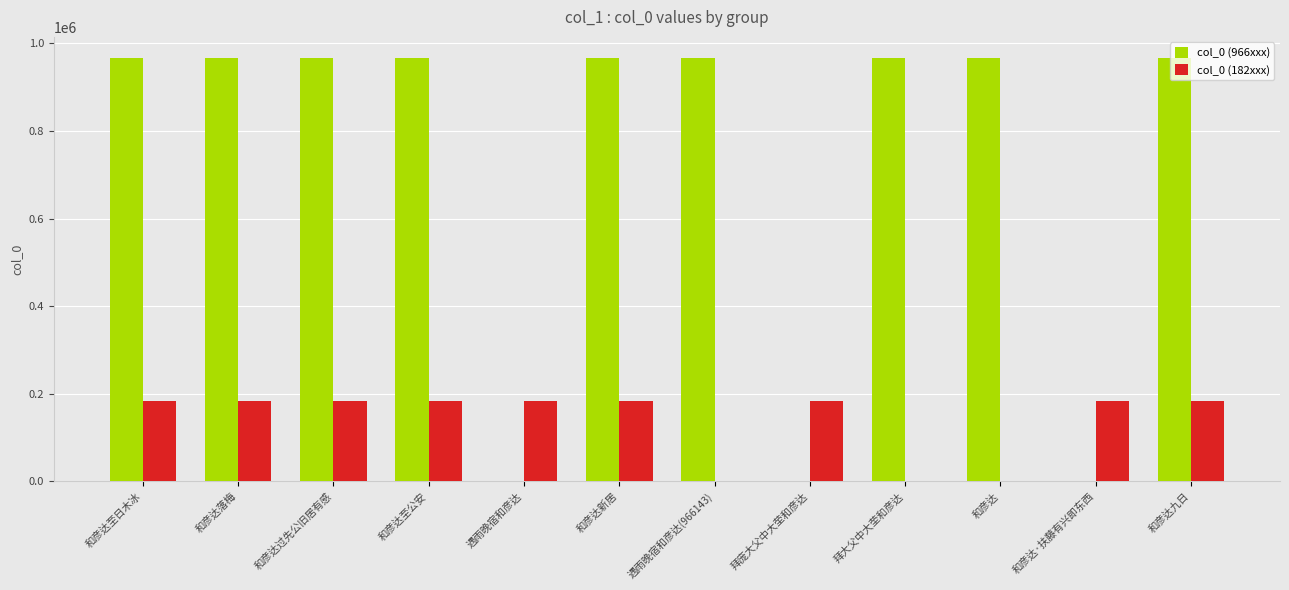

Which series changed the most between 和彦达过先公旧居有感 and 遇雨晚宿和彦达?

col_0 (966xxx)